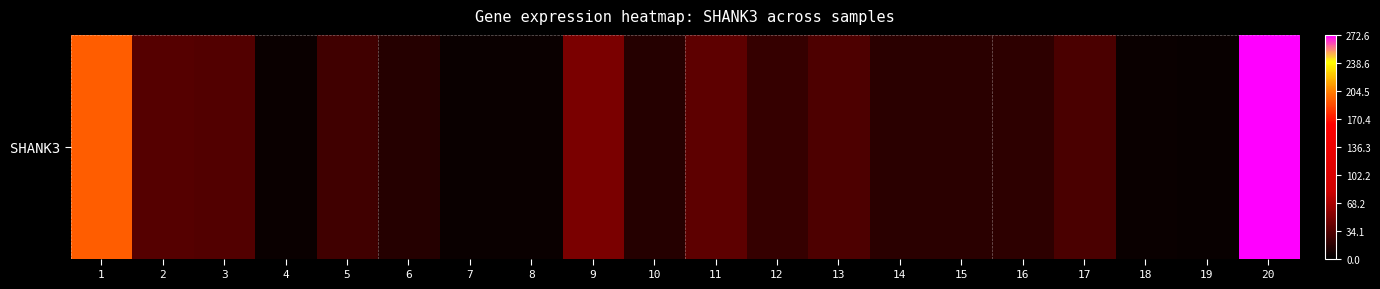

Read the value at 16.

18.4